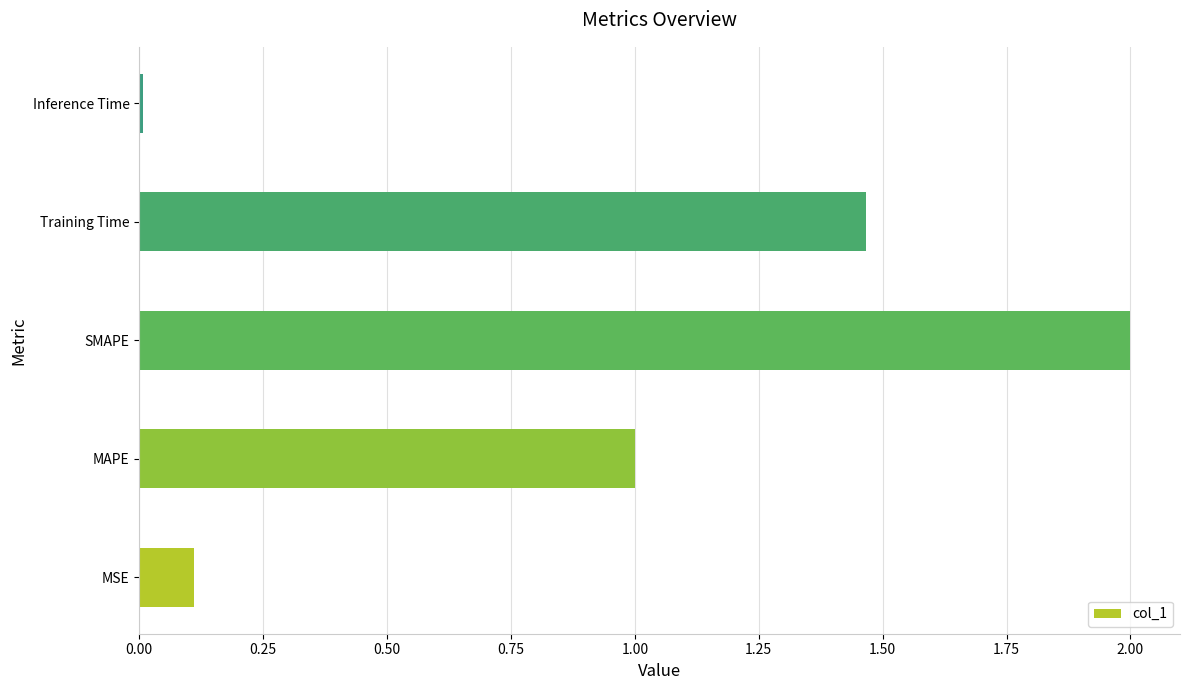

Which has a higher value, Inference Time or Training Time?

Training Time